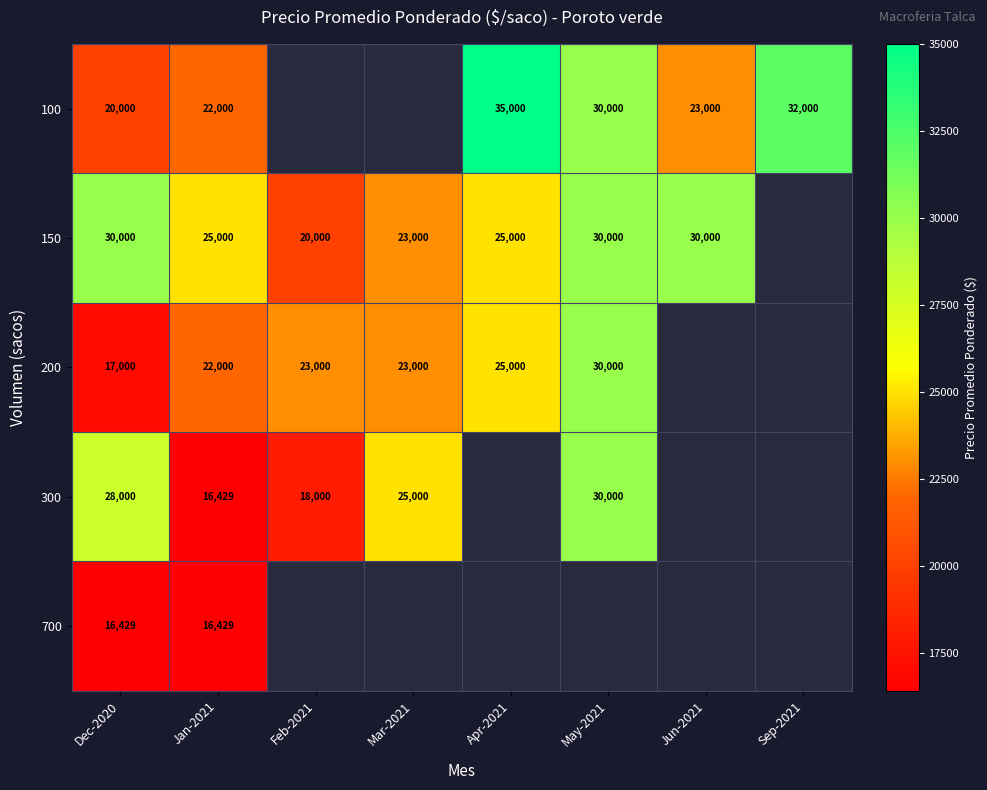

The value of 150 at Feb-2021 is 11825. True or false?

False